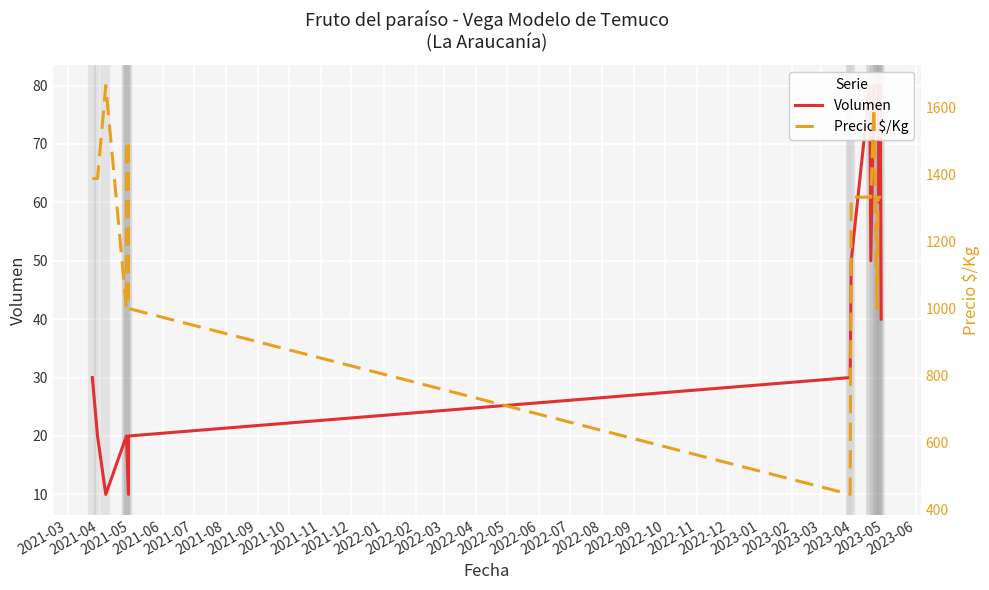

What is the maximum value for Volumen?

80